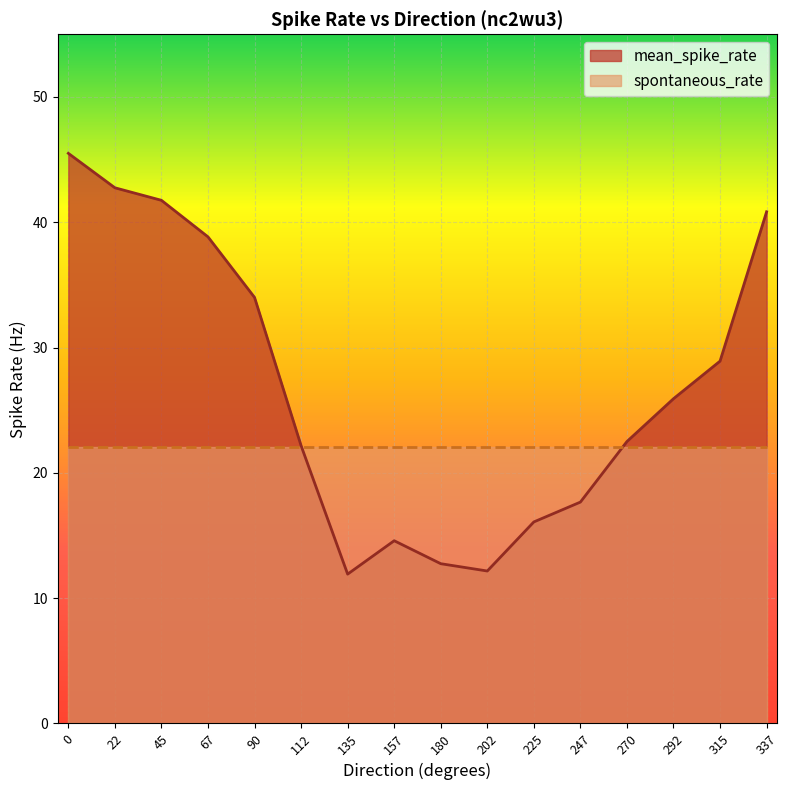

True or false: the data shows 22.5 at 270.

True